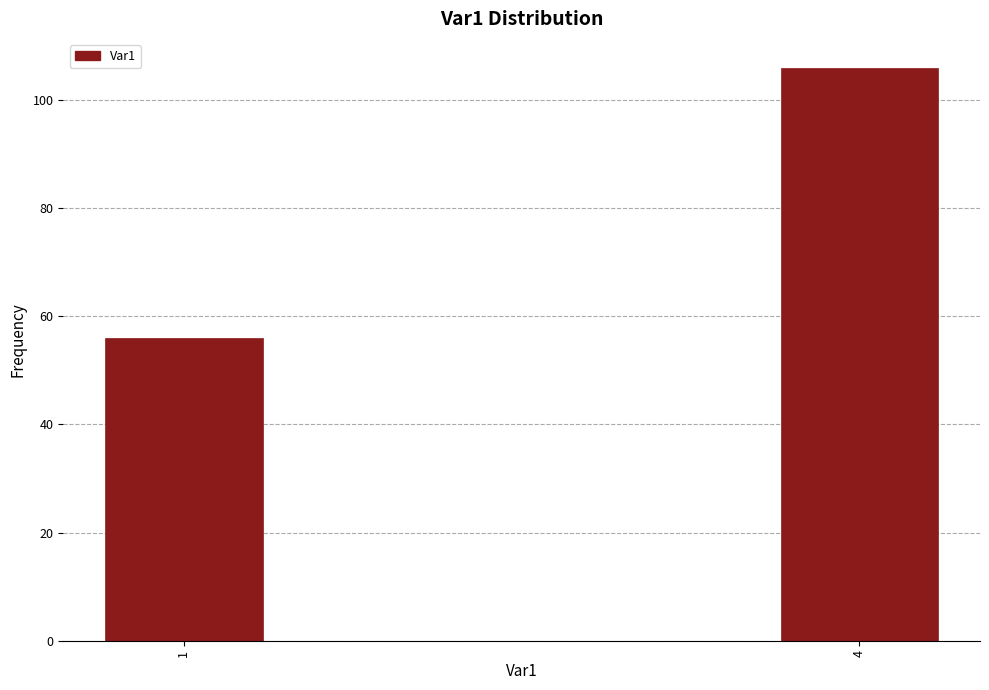

Reading right to left, transcribe all the data shown in this chart.

106	56